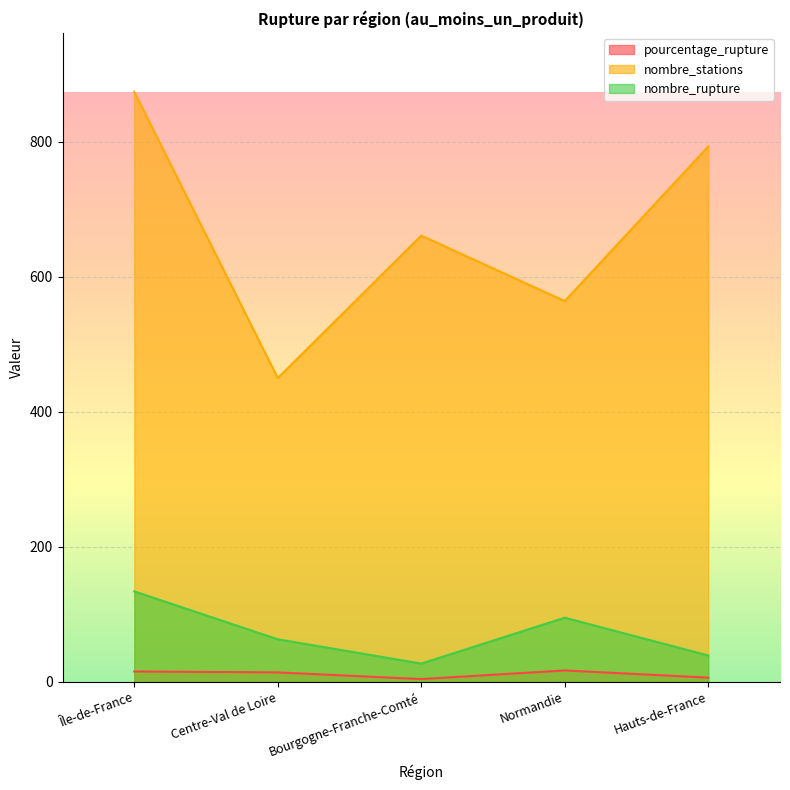

Reading left to right, list all the values displayed in this chart.

pourcentage_rupture: Île-de-France=15.3	Centre-Val de Loire=14.0	Bourgogne-Franche-Comté=4.1	Normandie=16.8	Hauts-de-France=6.2
nombre_stations: Île-de-France=874.0	Centre-Val de Loire=450.0	Bourgogne-Franche-Comté=661.0	Normandie=564.0	Hauts-de-France=793.0
nombre_rupture: Île-de-France=134.0	Centre-Val de Loire=63.0	Bourgogne-Franche-Comté=27.0	Normandie=95.0	Hauts-de-France=39.0